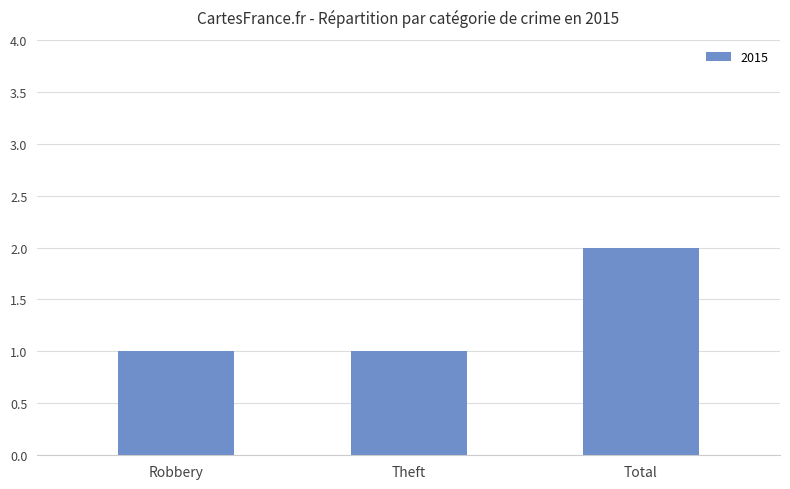

The chart shows a value of 2 at Total. True or false?

True